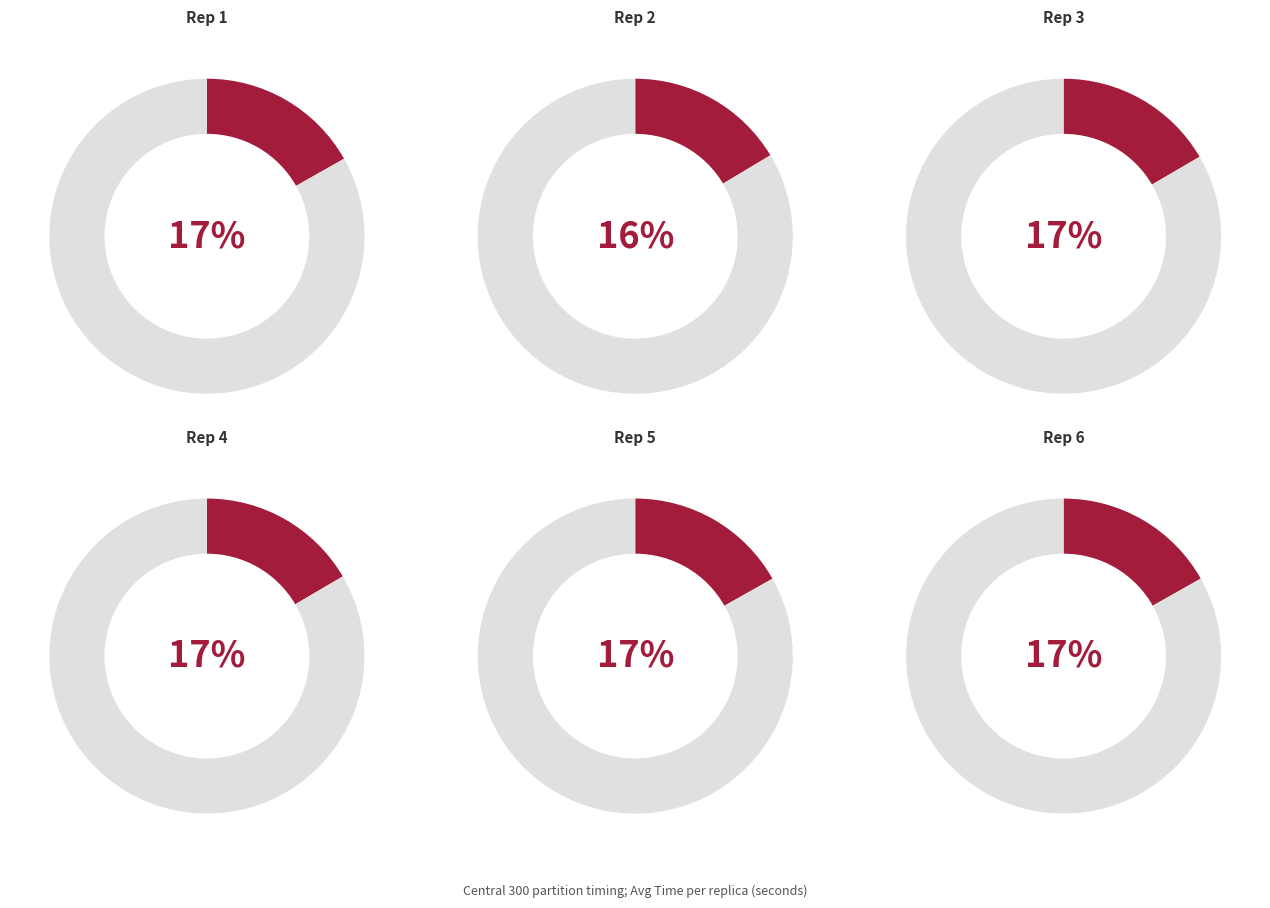

How many segments does this pie chart have?

6